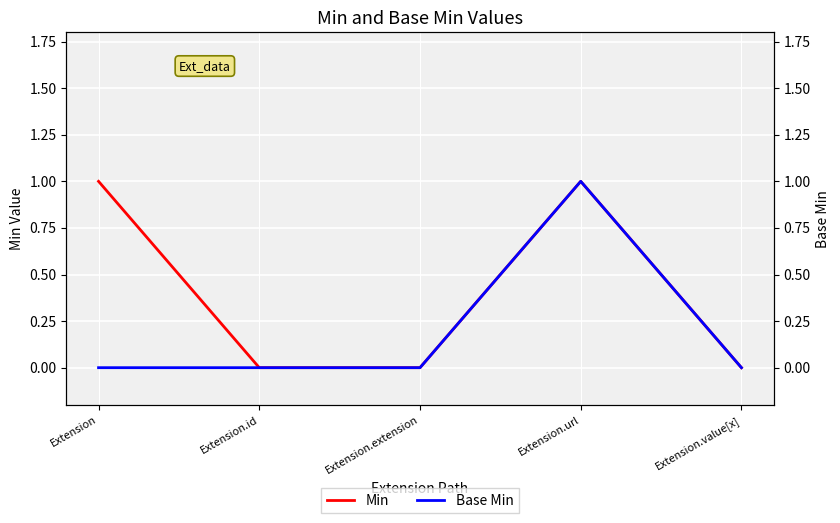

Which category has the lowest value in the Min series?

Extension.id